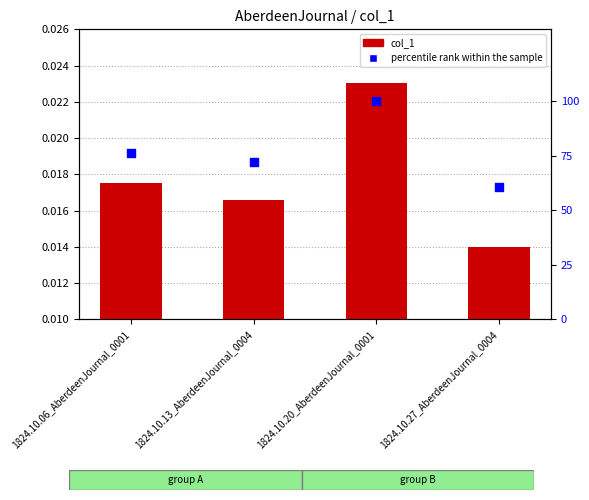

At how many categories does at least one series exceed 95?

1